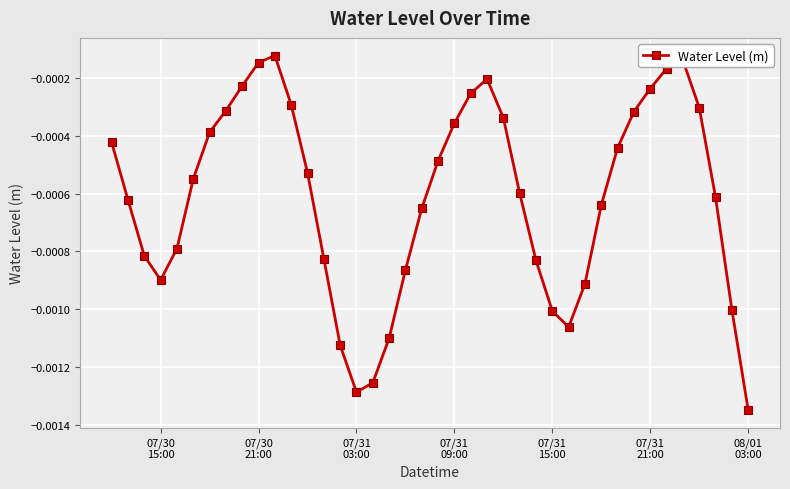

True or false: the data has more than 0 interior local peaks.

True